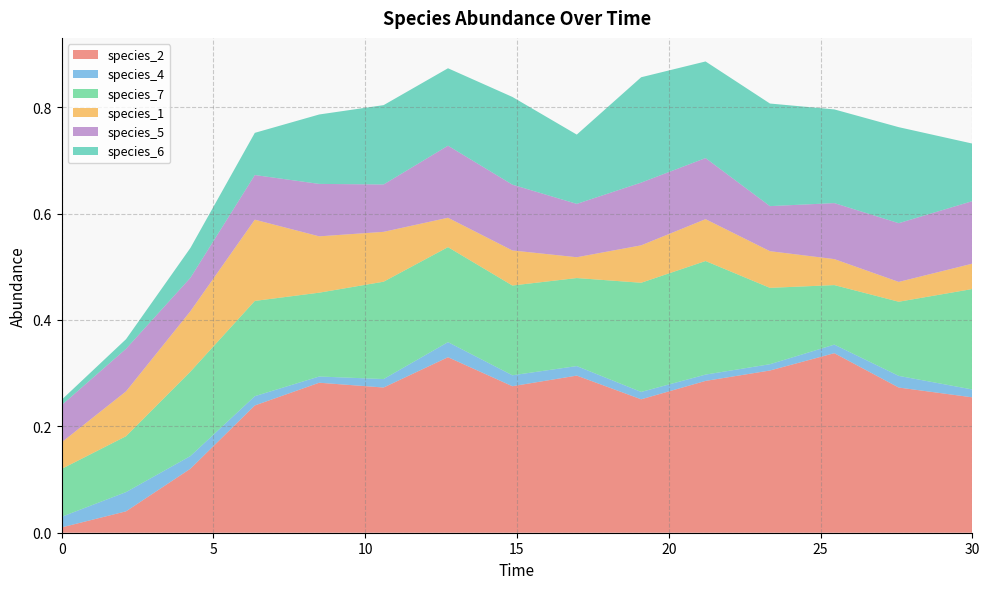

Reading left to right, what are all the values shown in this chart?

species_2: 0.0=0.0	2.121212121212121=0.0	4.242424242424242=0.1	6.363636363636364=0.2	8.484848484848484=0.3	10.606060606060606=0.3	12.727272727272728=0.3	14.84848484848485=0.3	16.96969696969697=0.3	19.09090909090909=0.3	21.21212121212121=0.3	23.333333333333336=0.3	25.454545454545457=0.3	27.575757575757574=0.3	30.0=0.3
species_4: 0.0=0.0	2.121212121212121=0.0	4.242424242424242=0.0	6.363636363636364=0.0	8.484848484848484=0.0	10.606060606060606=0.0	12.727272727272728=0.0	14.84848484848485=0.0	16.96969696969697=0.0	19.09090909090909=0.0	21.21212121212121=0.0	23.333333333333336=0.0	25.454545454545457=0.0	27.575757575757574=0.0	30.0=0.0
species_7: 0.0=0.1	2.121212121212121=0.1	4.242424242424242=0.2	6.363636363636364=0.2	8.484848484848484=0.2	10.606060606060606=0.2	12.727272727272728=0.2	14.84848484848485=0.2	16.96969696969697=0.2	19.09090909090909=0.2	21.21212121212121=0.2	23.333333333333336=0.1	25.454545454545457=0.1	27.575757575757574=0.1	30.0=0.2
species_1: 0.0=0.1	2.121212121212121=0.1	4.242424242424242=0.1	6.363636363636364=0.2	8.484848484848484=0.1	10.606060606060606=0.1	12.727272727272728=0.1	14.84848484848485=0.1	16.96969696969697=0.0	19.09090909090909=0.1	21.21212121212121=0.1	23.333333333333336=0.1	25.454545454545457=0.0	27.575757575757574=0.0	30.0=0.0
species_5: 0.0=0.1	2.121212121212121=0.1	4.242424242424242=0.1	6.363636363636364=0.1	8.484848484848484=0.1	10.606060606060606=0.1	12.727272727272728=0.1	14.84848484848485=0.1	16.96969696969697=0.1	19.09090909090909=0.1	21.21212121212121=0.1	23.333333333333336=0.1	25.454545454545457=0.1	27.575757575757574=0.1	30.0=0.1
species_6: 0.0=0.0	2.121212121212121=0.0	4.242424242424242=0.1	6.363636363636364=0.1	8.484848484848484=0.1	10.606060606060606=0.1	12.727272727272728=0.1	14.84848484848485=0.2	16.96969696969697=0.1	19.09090909090909=0.2	21.21212121212121=0.2	23.333333333333336=0.2	25.454545454545457=0.2	27.575757575757574=0.2	30.0=0.1